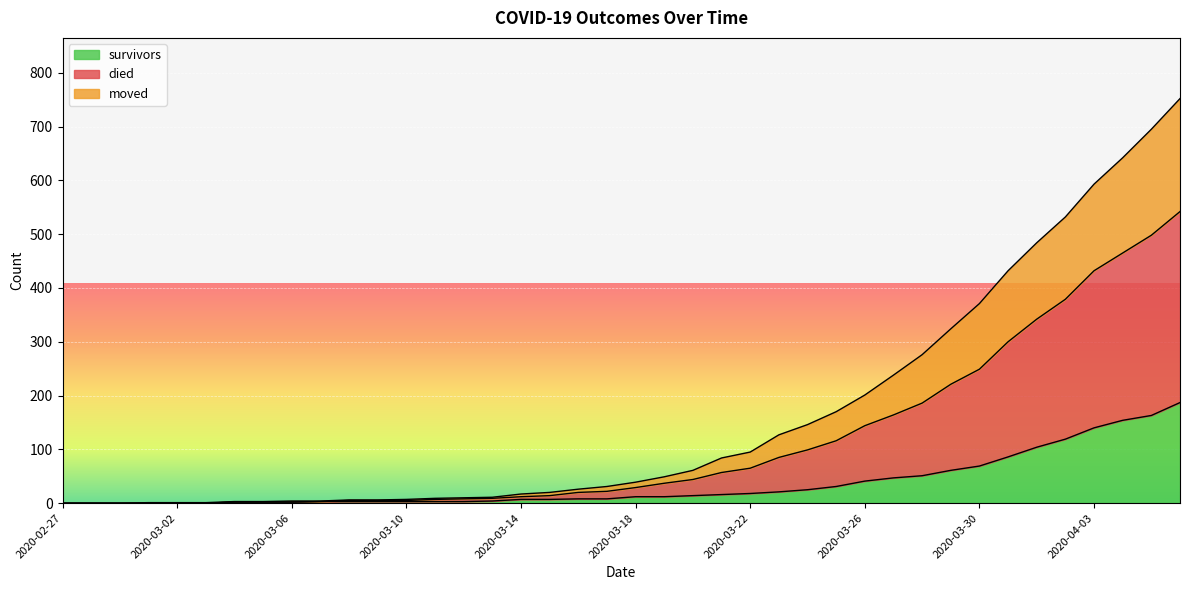

What is the spread (max minus min) of values at 2020-03-18?

27